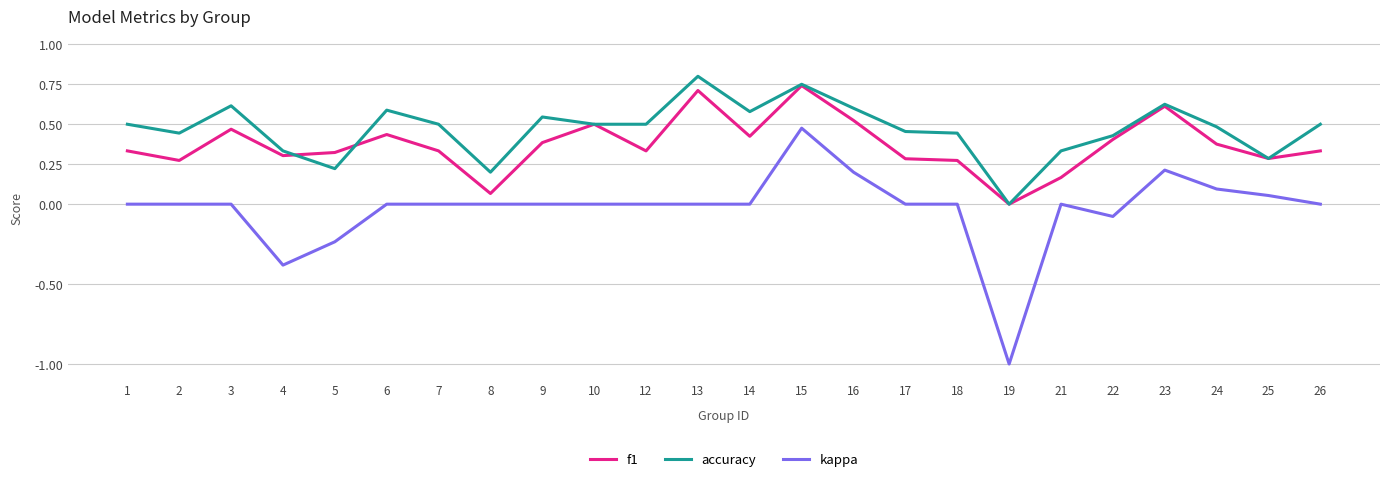

Which category has the lowest value in the accuracy series?

19